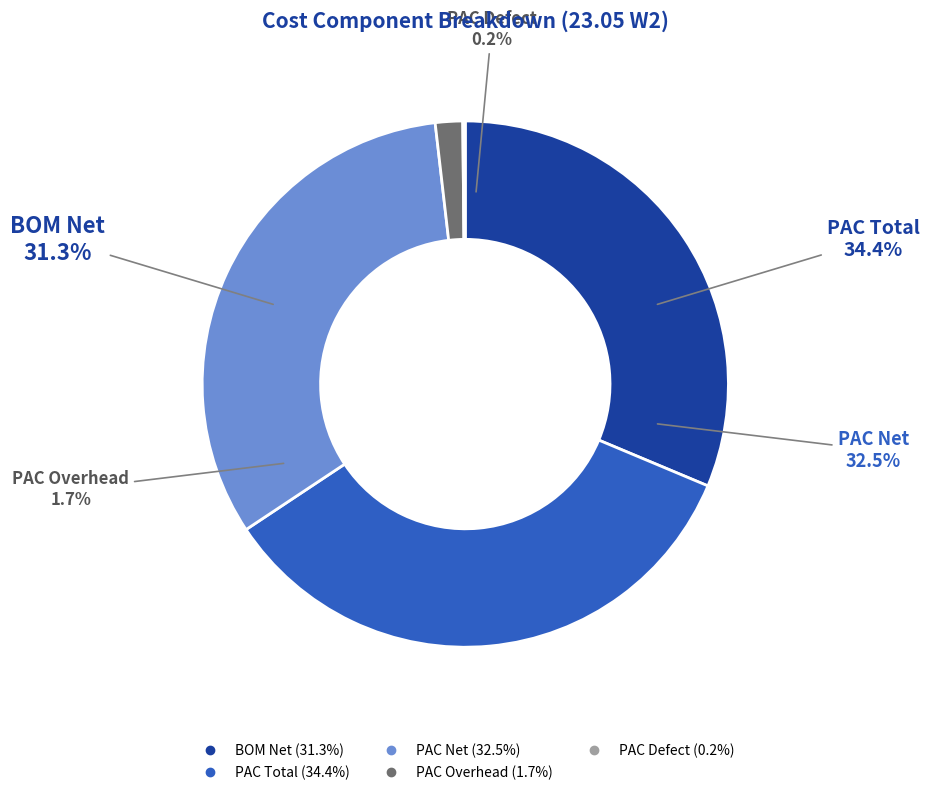

What percentage is NOT represented by PAC Defect?

99.8%